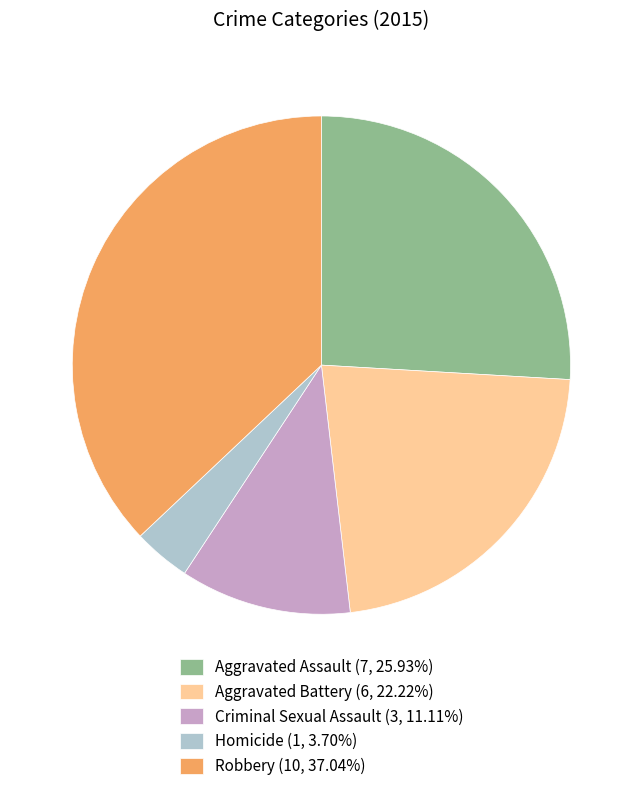

Is the sum of Homicide (1, 3.70%) and Aggravated Assault (7, 25.93%) greater than half?

No